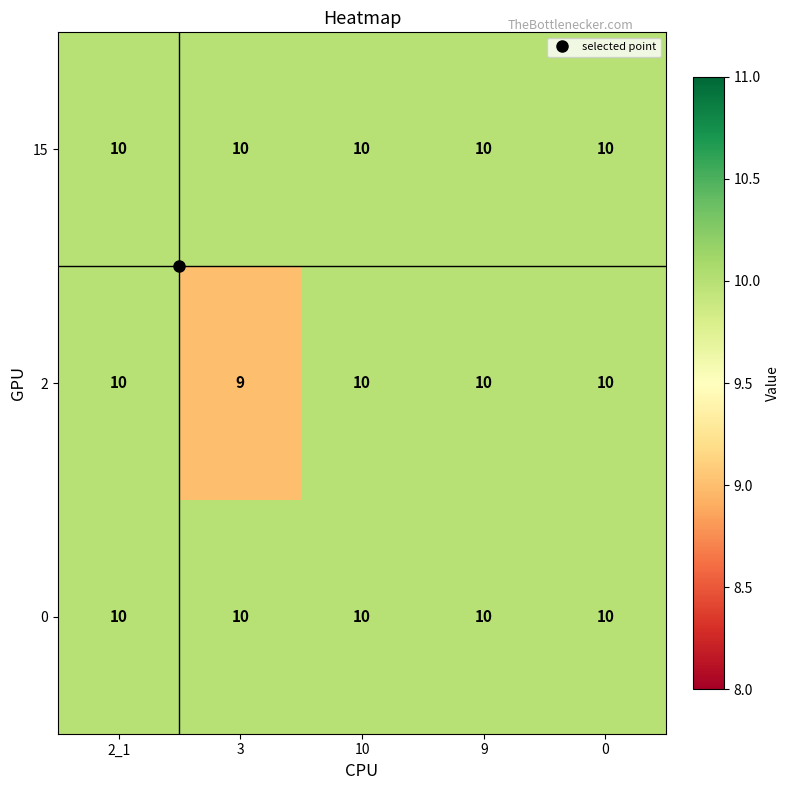

What is the total value across all series at 9?

30